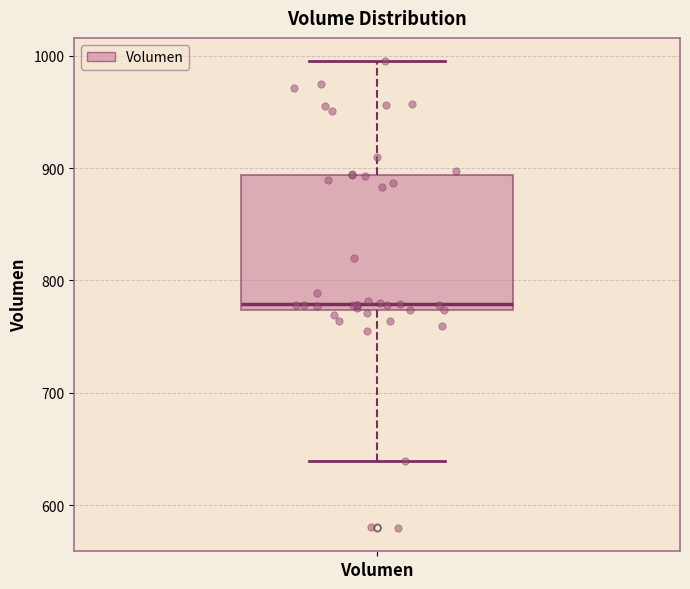

Where does the lower whisker of the box for Volumen end on the y-axis? The values are not printed on the chart, so give them approximately, as read against the axis.

640